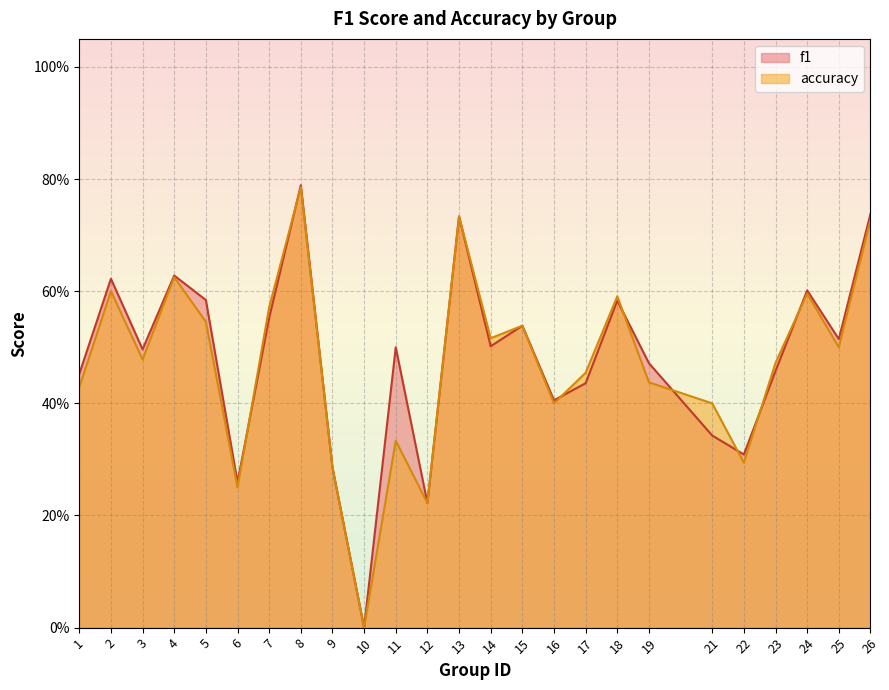

What is the difference between the accuracy values at 8 and 26?

0.1